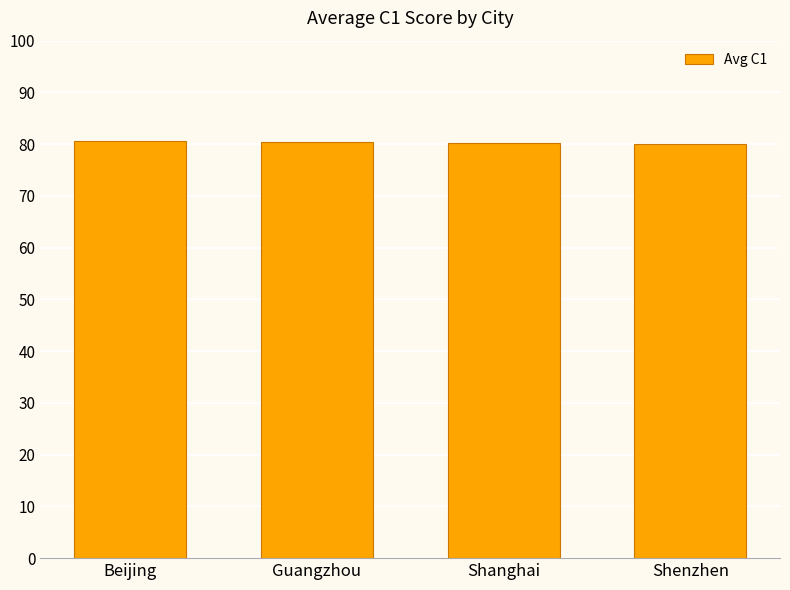

What is the difference between the values at Shanghai and Guangzhou?

0.3